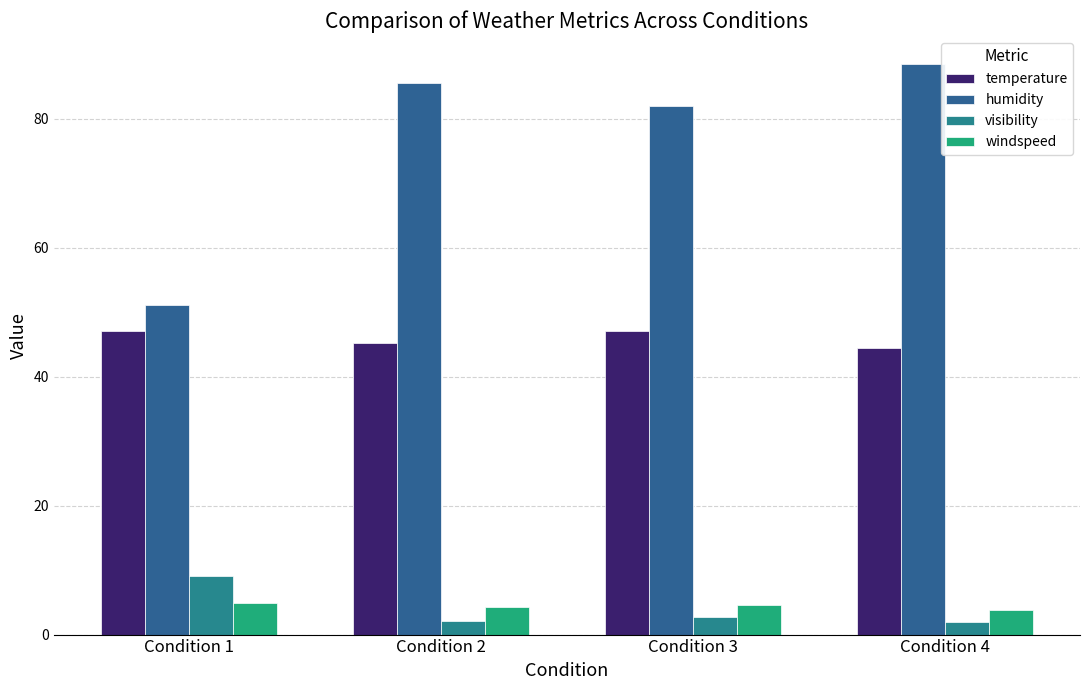

Does the chart contain stacked bars?

No